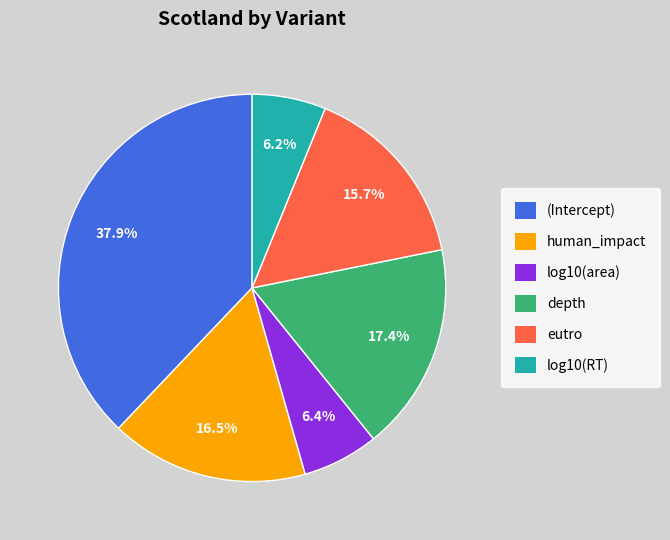

The log10(area) slice represents 6% of the pie. True or false?

True